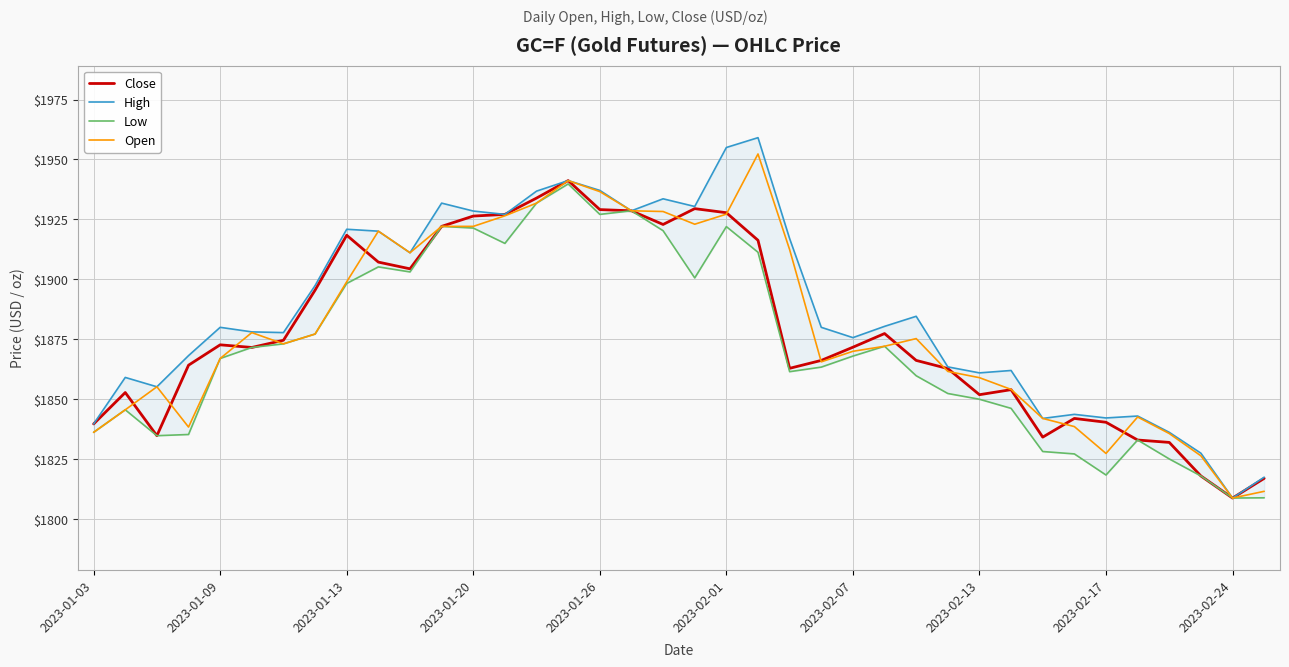

How many values in the Close series exceed 1871?

20